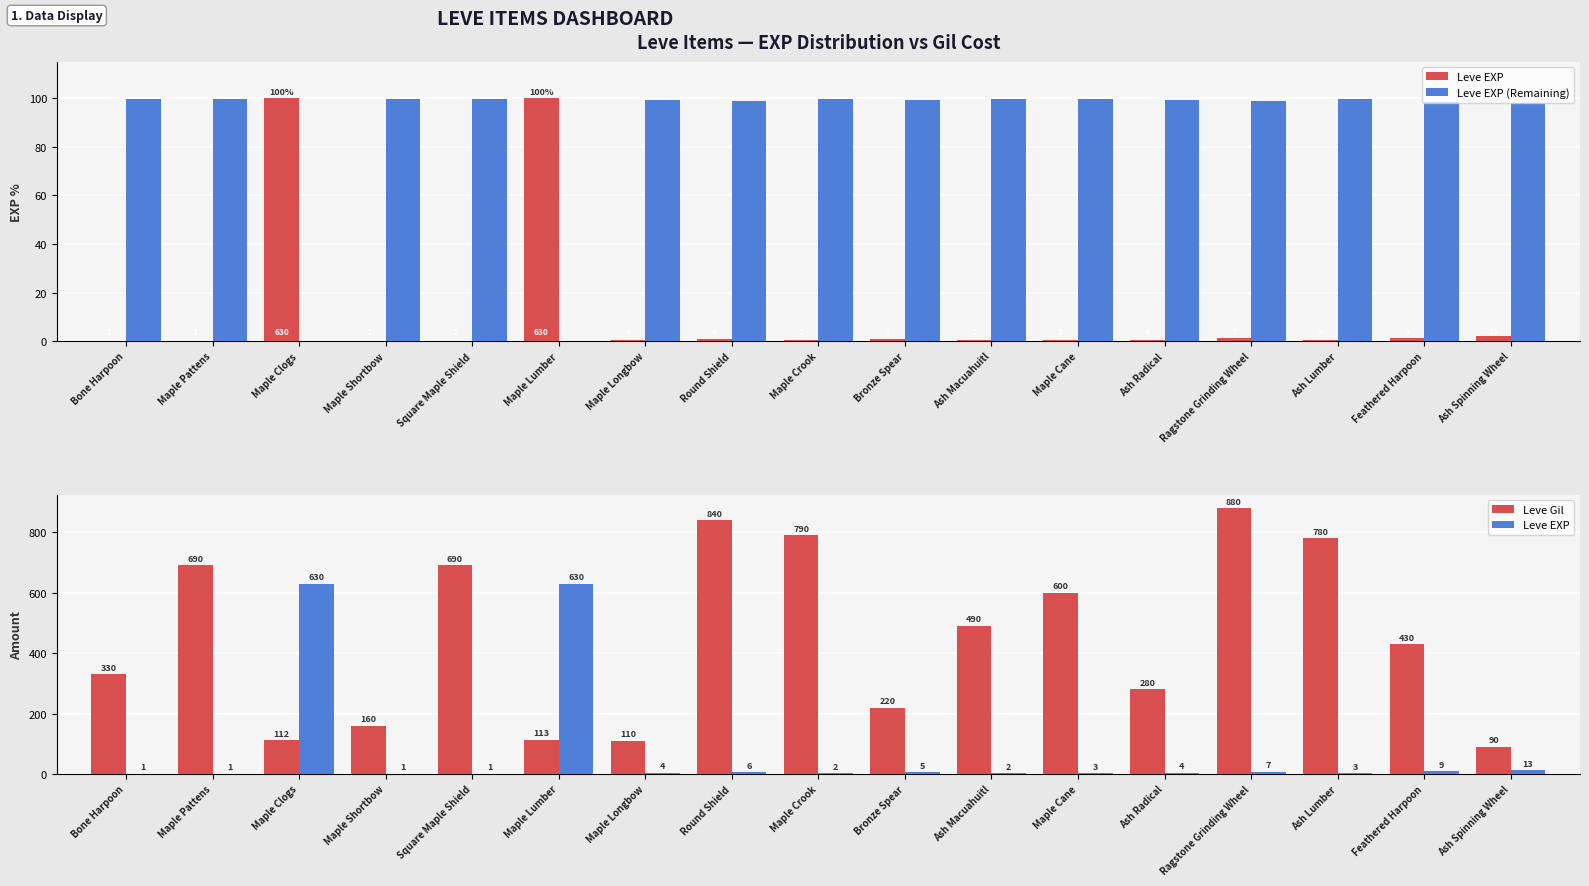

At which category does the chart reach its minimum across all series?

Maple Clogs